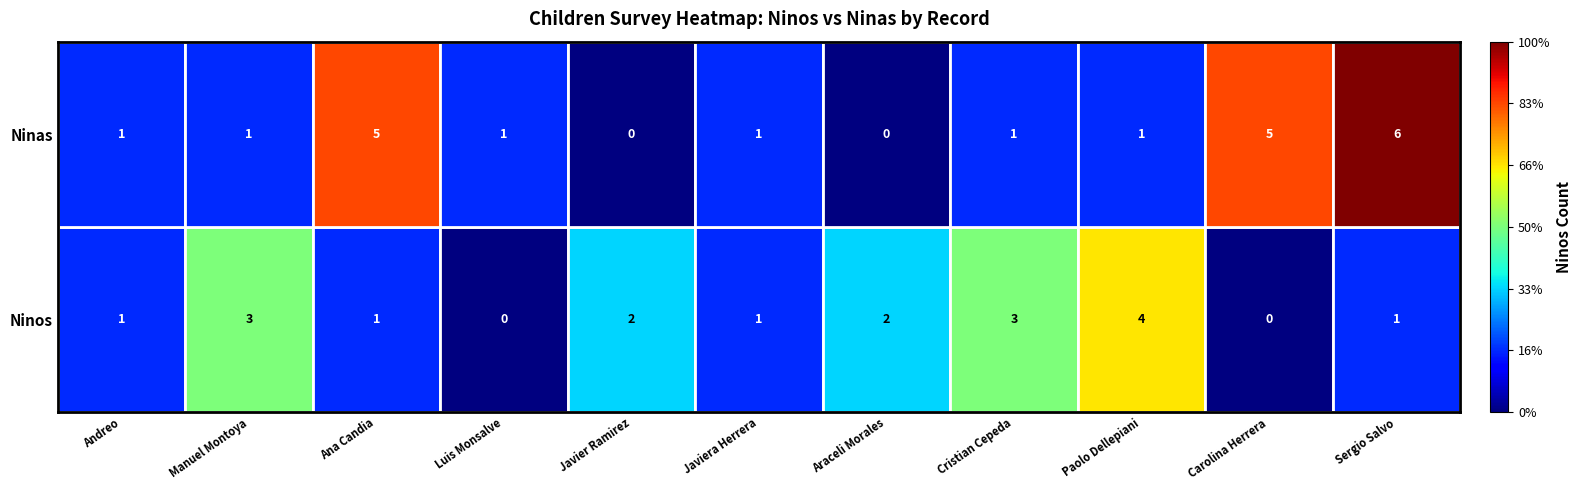

At which category does the chart reach its peak across all series?

Sergio Salvo